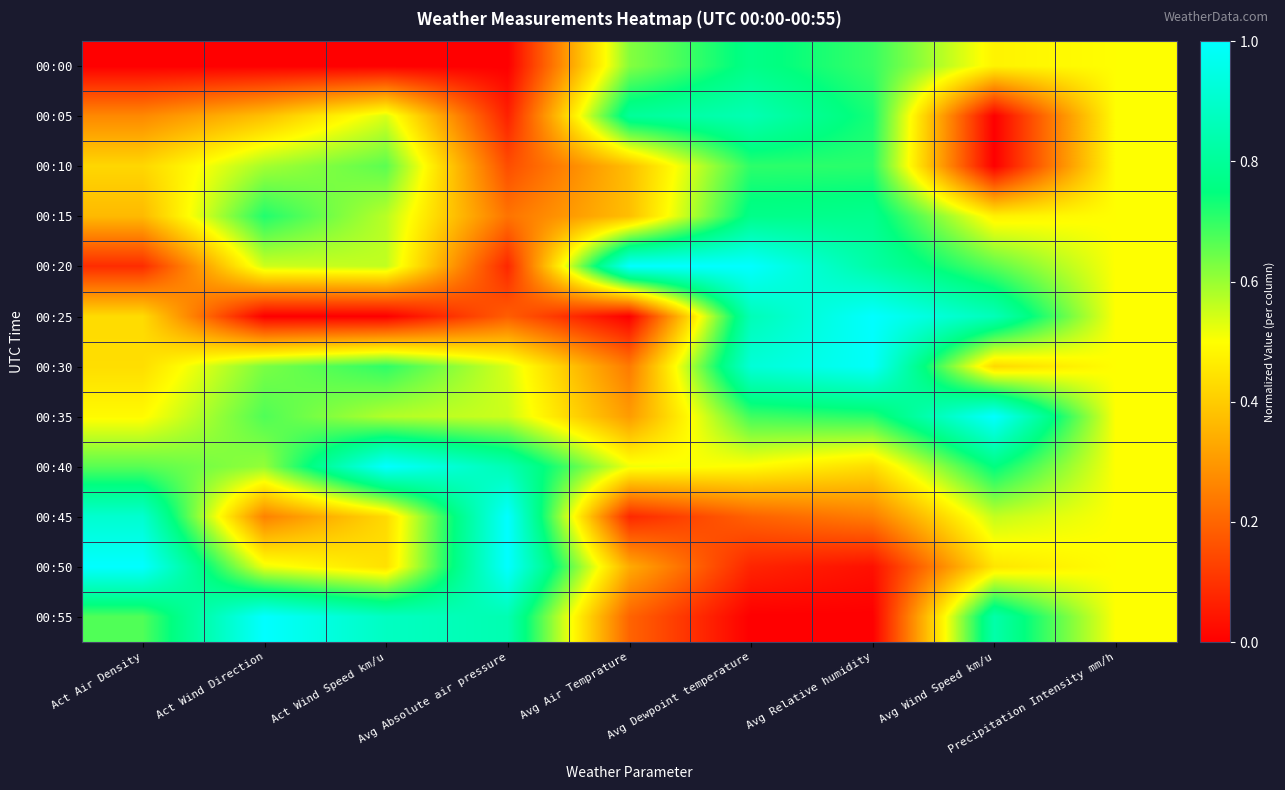

Which has a higher value, Avg Relative humidity or Avg Air Temprature?

Avg Relative humidity